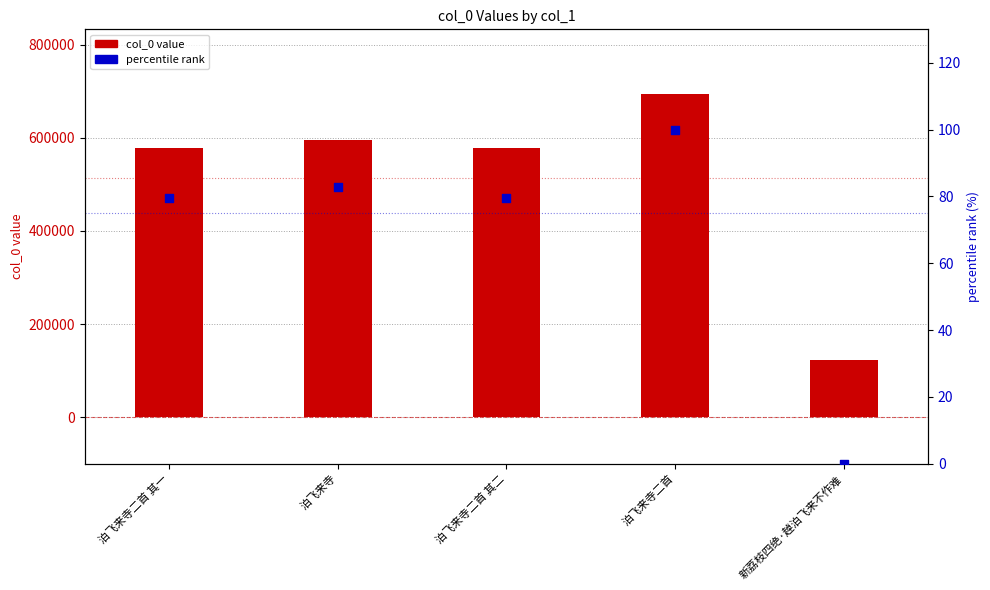

What are all the series names shown in the legend?

col_0 value, percentile rank